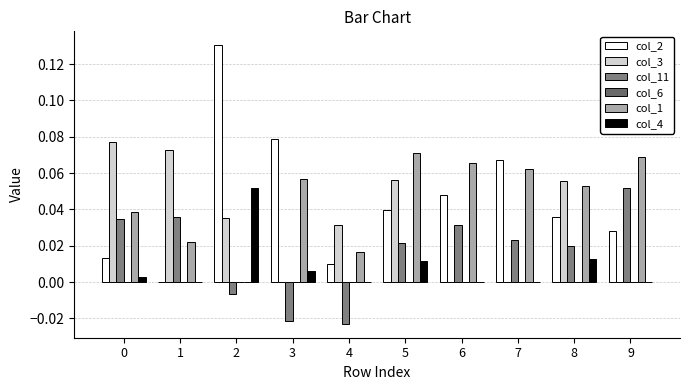

At 9, list the series in order from smallest to largest.

col_3, col_6, col_4, col_2, col_11, col_1